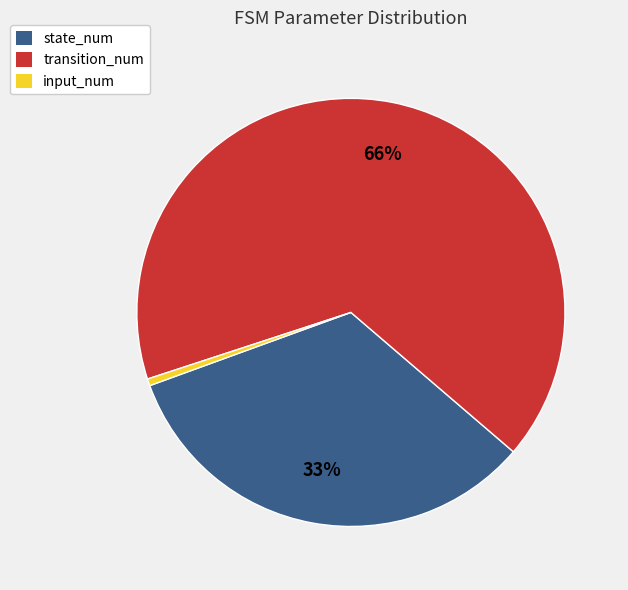

Which slice represents more than half of the pie?

transition_num